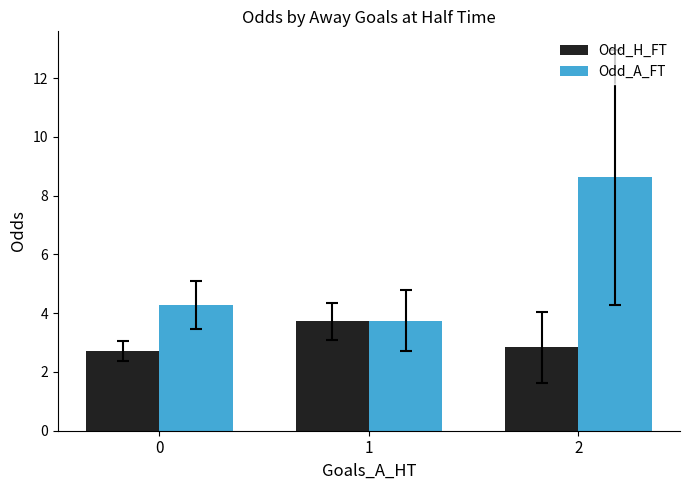

At which category is the sum across all series the highest?

2